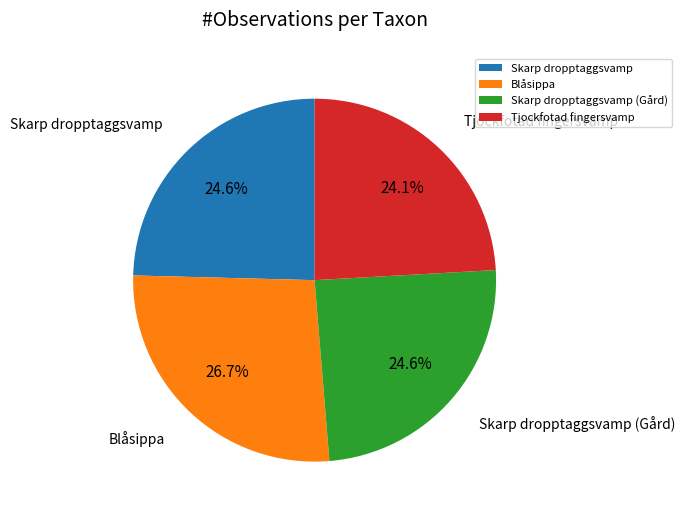

Which has a higher value, Skarp dropptaggsvamp or Blåsippa?

Blåsippa